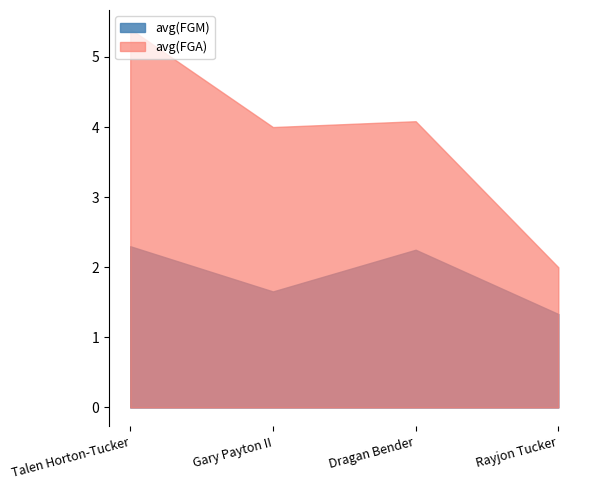

What is the difference between the second highest and minimum values in the avg(FGM) series?

0.9